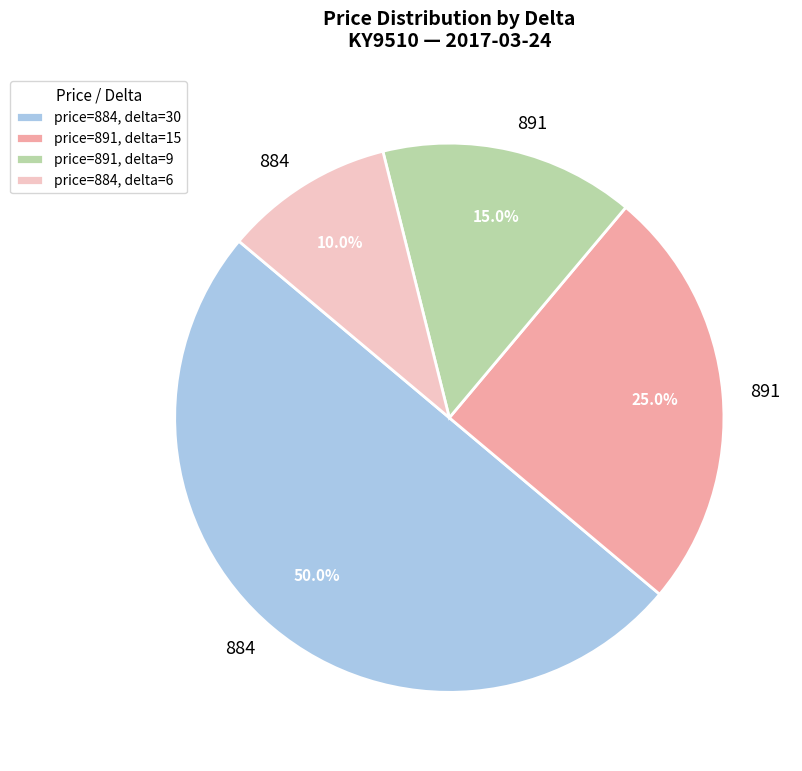

Rank the categories by value from lowest to highest.

price=884, delta=6, price=891, delta=9, price=891, delta=15, price=884, delta=30